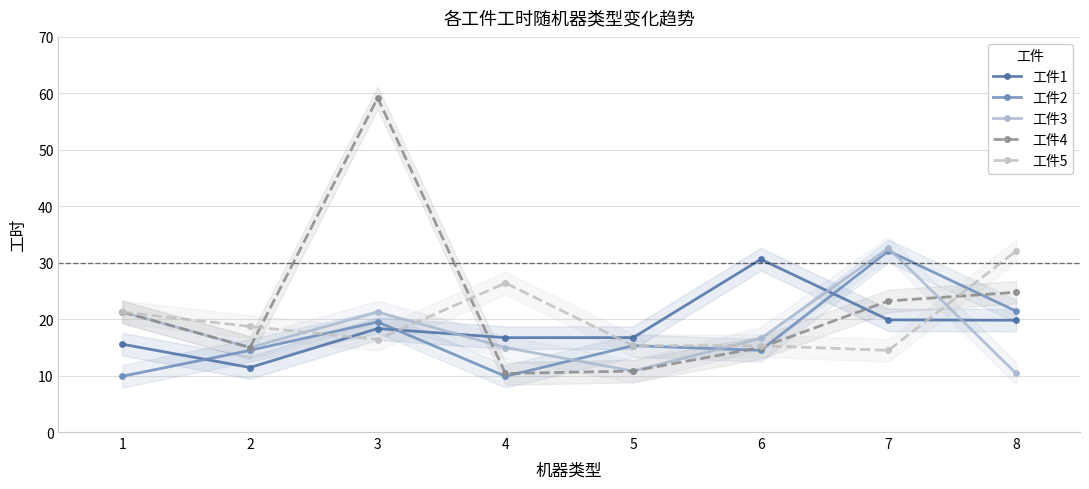

What is the difference between the second highest and second lowest values in the 工件4 series?

13.9